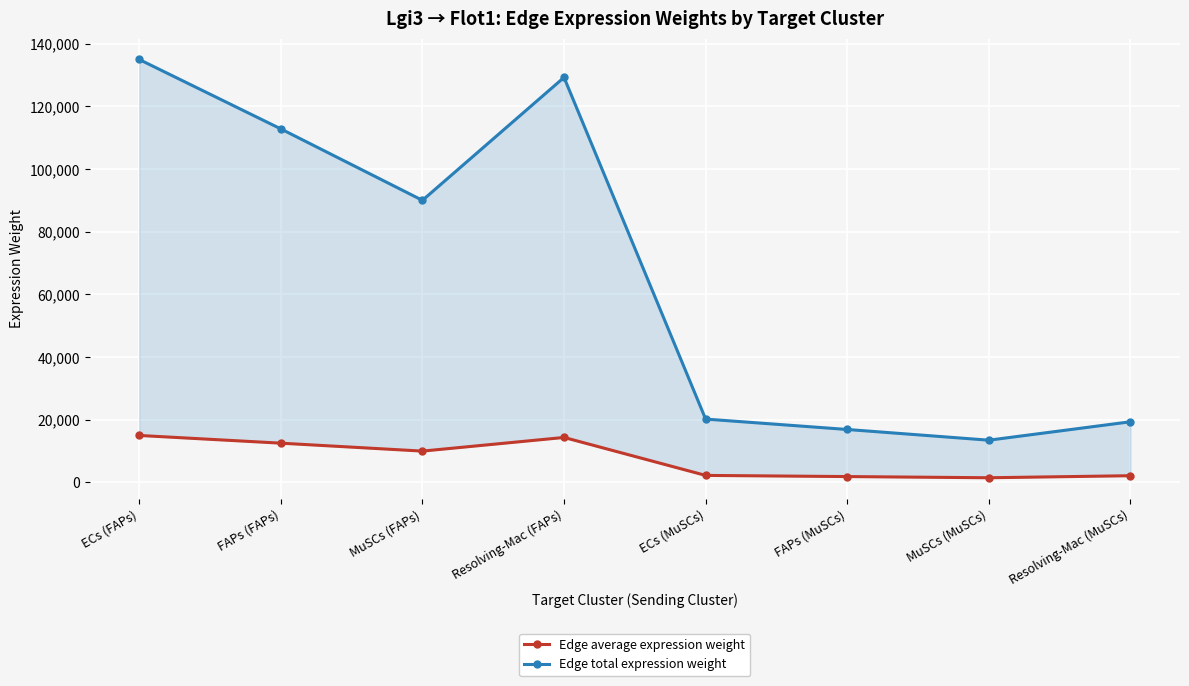

Reading right to left, list all the values displayed in this chart.

Edge average expression weight: Resolving-Mac (MuSCs)=2151.5	MuSCs (MuSCs)=1498.6	FAPs (MuSCs)=1878.2	ECs (MuSCs)=2246.9	Resolving-Mac (FAPs)=14361.0	MuSCs (FAPs)=10003.0	FAPs (FAPs)=12536.5	ECs (FAPs)=14997.8
Edge total expression weight: Resolving-Mac (MuSCs)=19363.7	MuSCs (MuSCs)=13487.6	FAPs (MuSCs)=16903.6	ECs (MuSCs)=20222.3	Resolving-Mac (FAPs)=129249.3	MuSCs (FAPs)=90027.1	FAPs (FAPs)=112828.1	ECs (FAPs)=134979.8